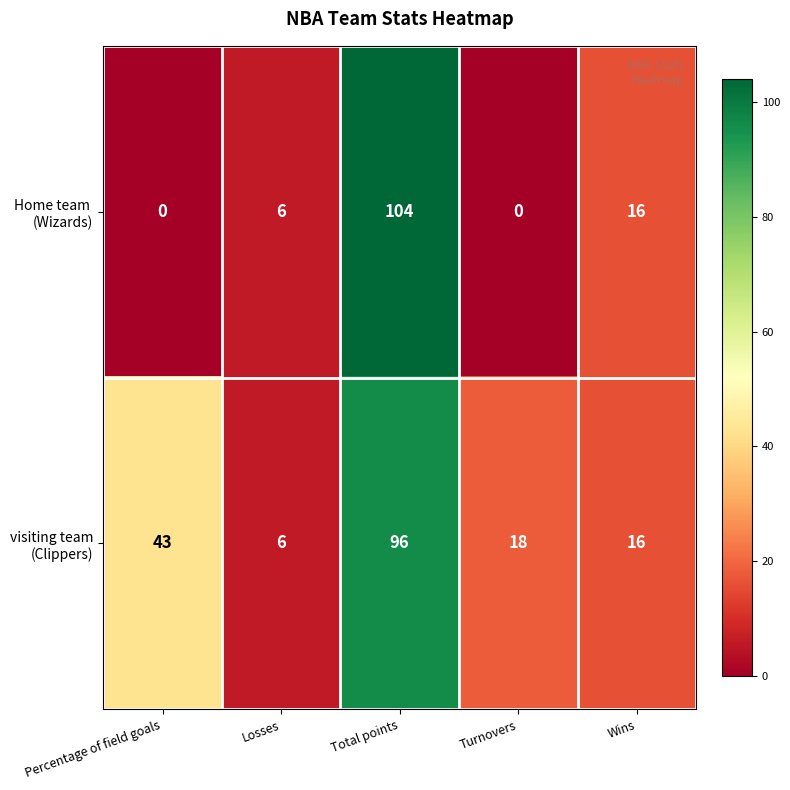

What is the total value across all series at Wins?

32